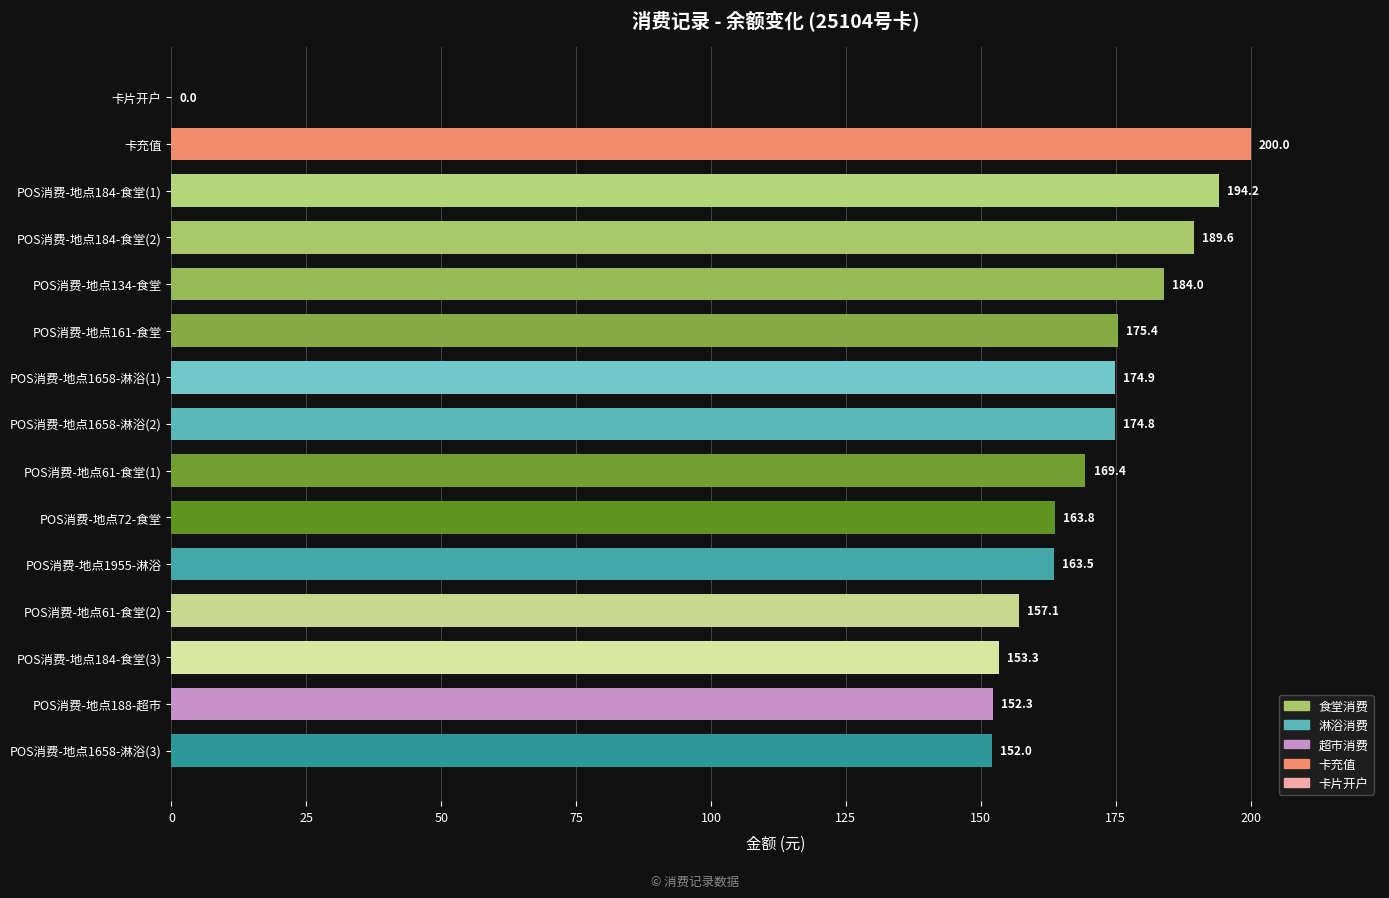

How many distinct data groups are displayed?

1